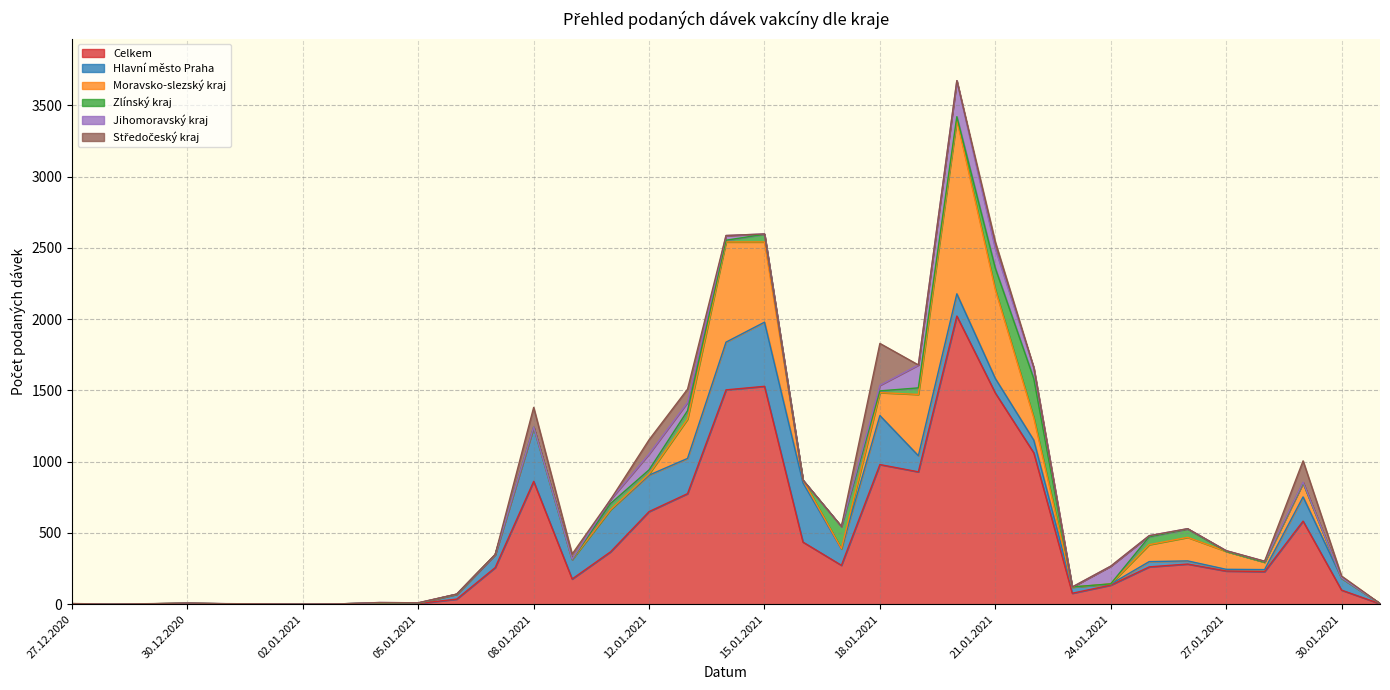

What is the highest value of the Jihomoravský kraj series?

252